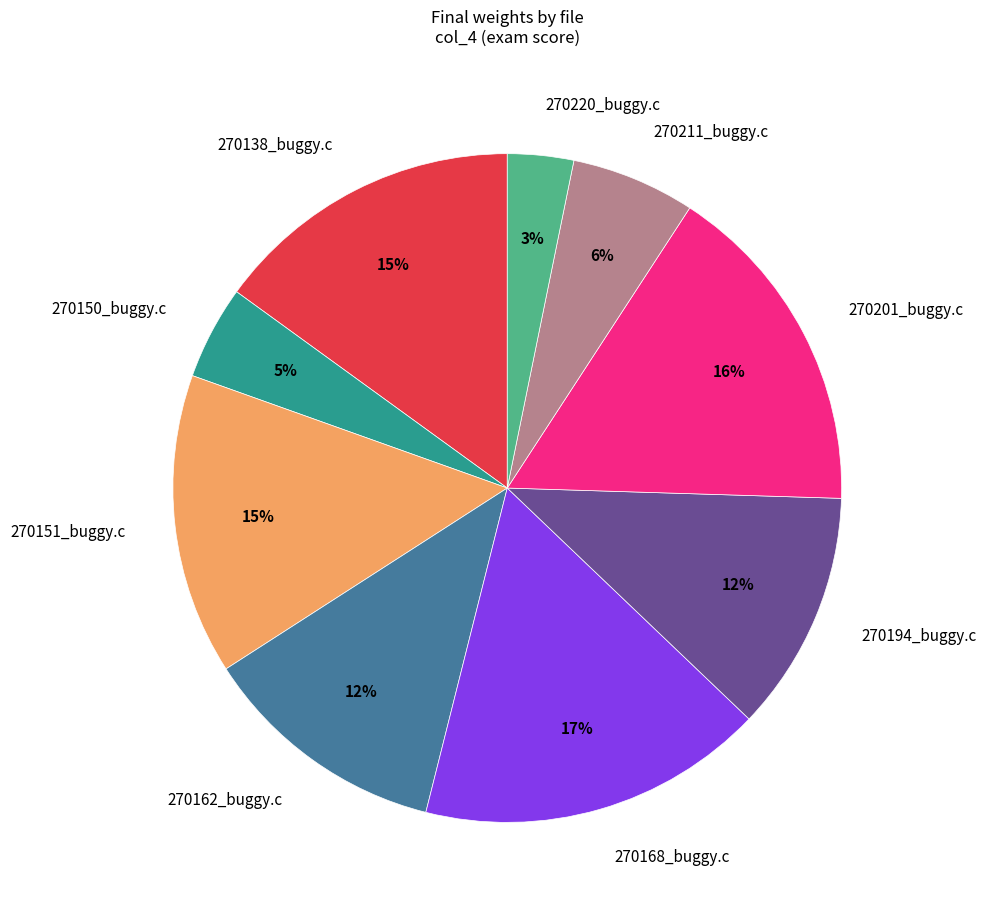

Which category has the smallest portion of the pie?

270220_buggy.c